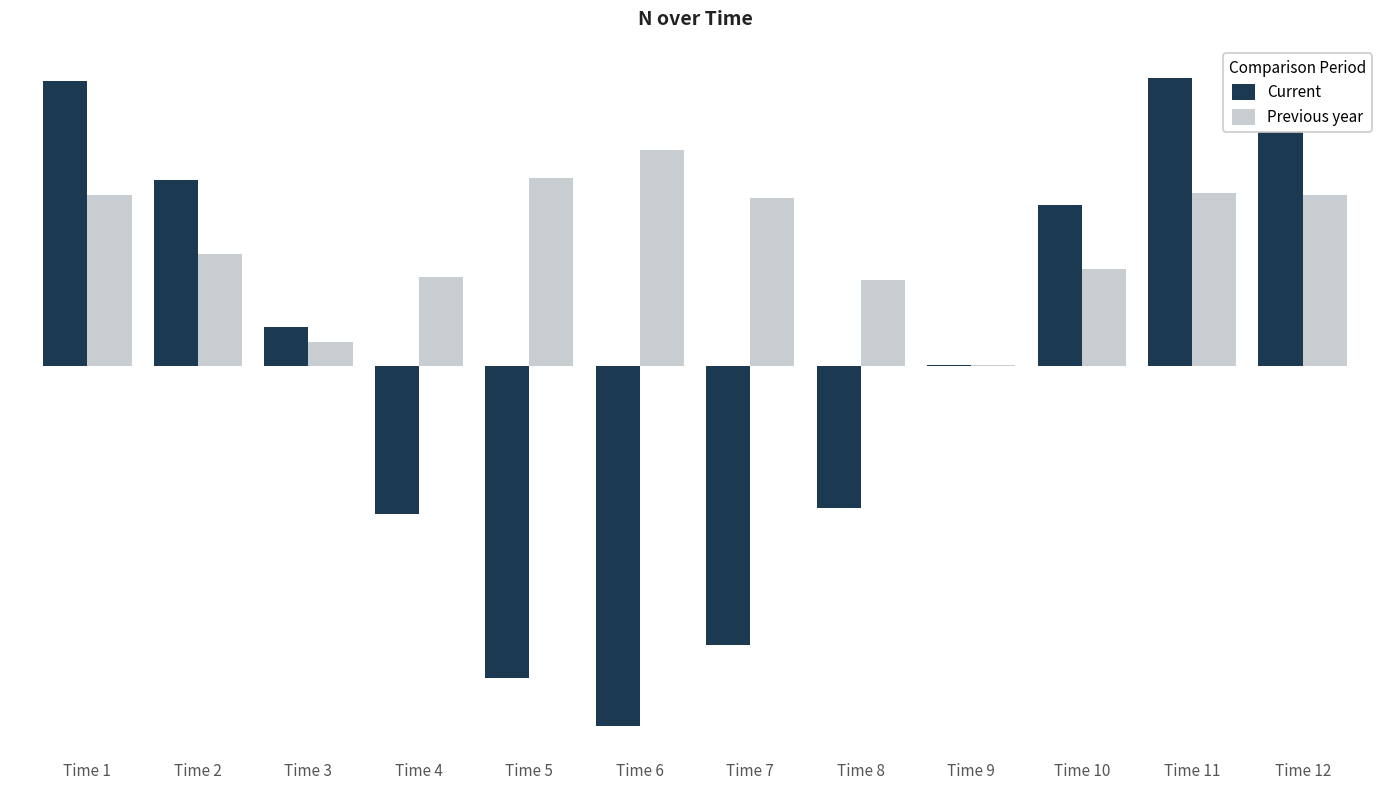

List the labels in order of Current value, smallest first.

Time 6, Time 5, Time 7, Time 4, Time 8, Time 9, Time 3, Time 10, Time 2, Time 1, Time 12, Time 11